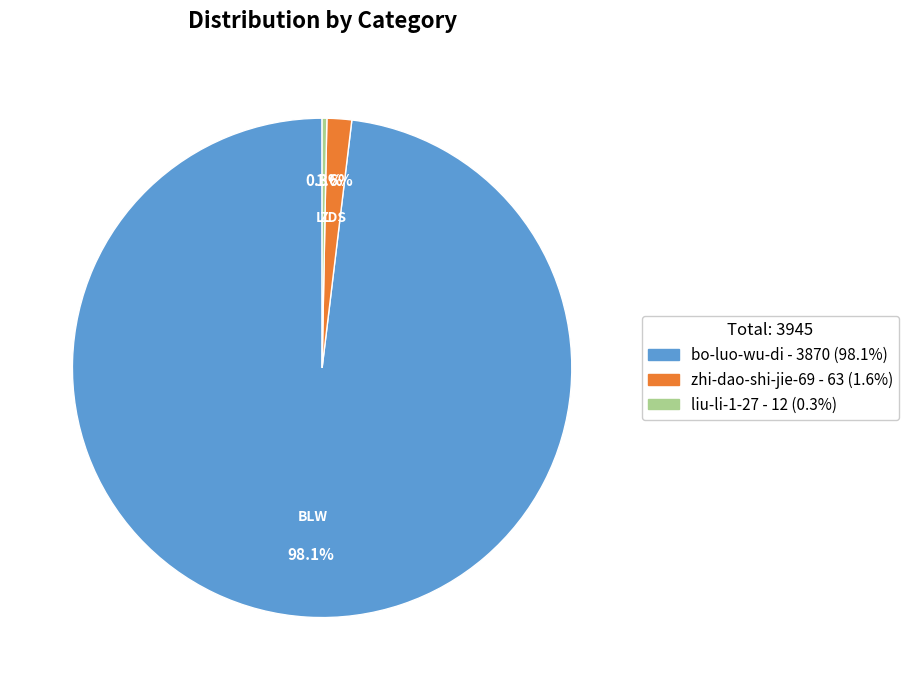

Between zhi-dao-shi-jie-69 and bo-luo-wu-di, which is larger?

bo-luo-wu-di